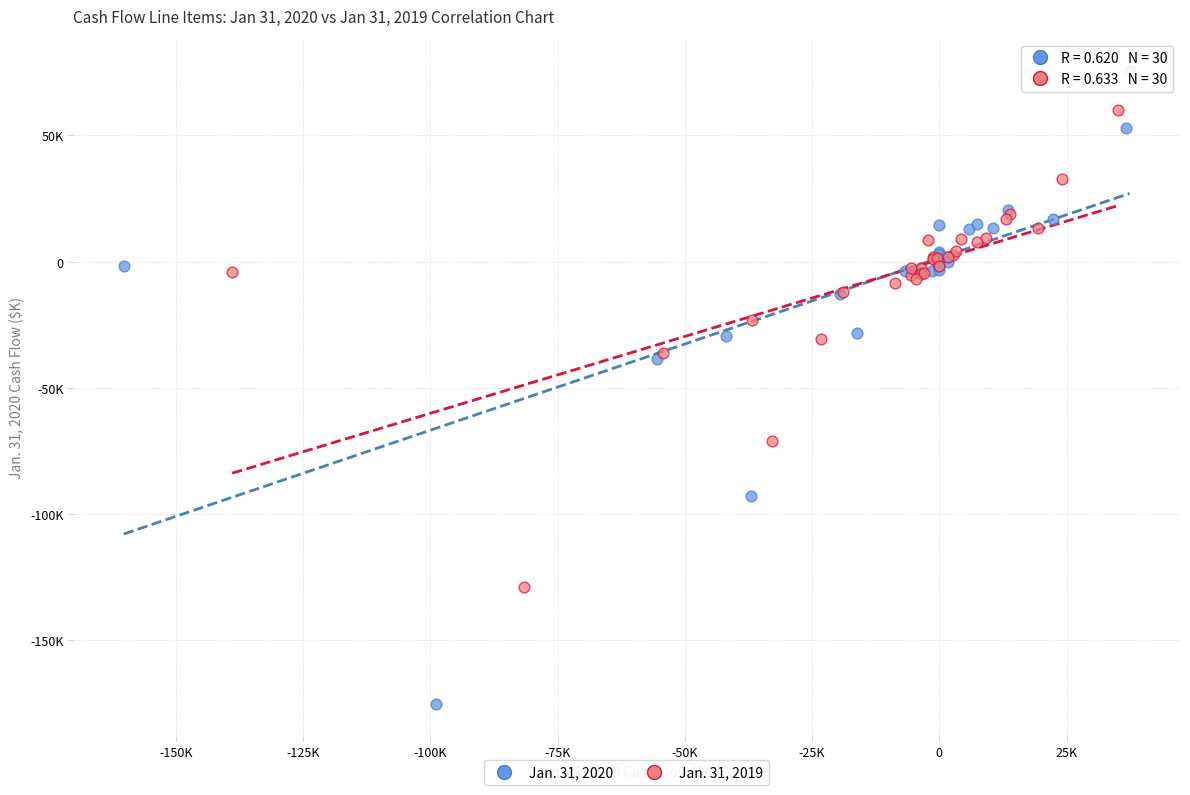

Which series contains the highest Y value?

Jan. 31, 2020